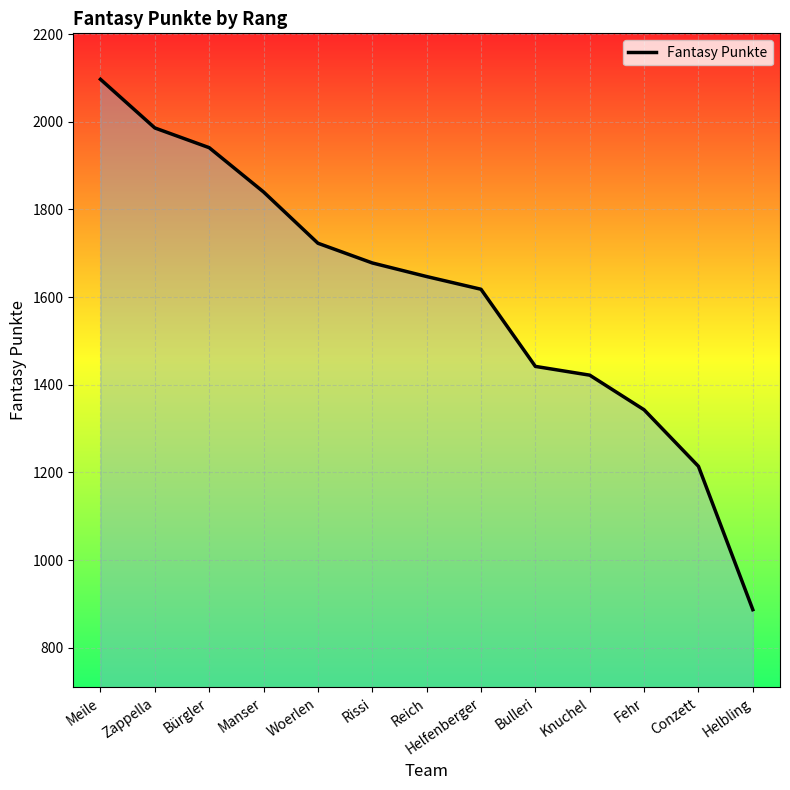

Does the chart display data point markers on the line(s)?

No